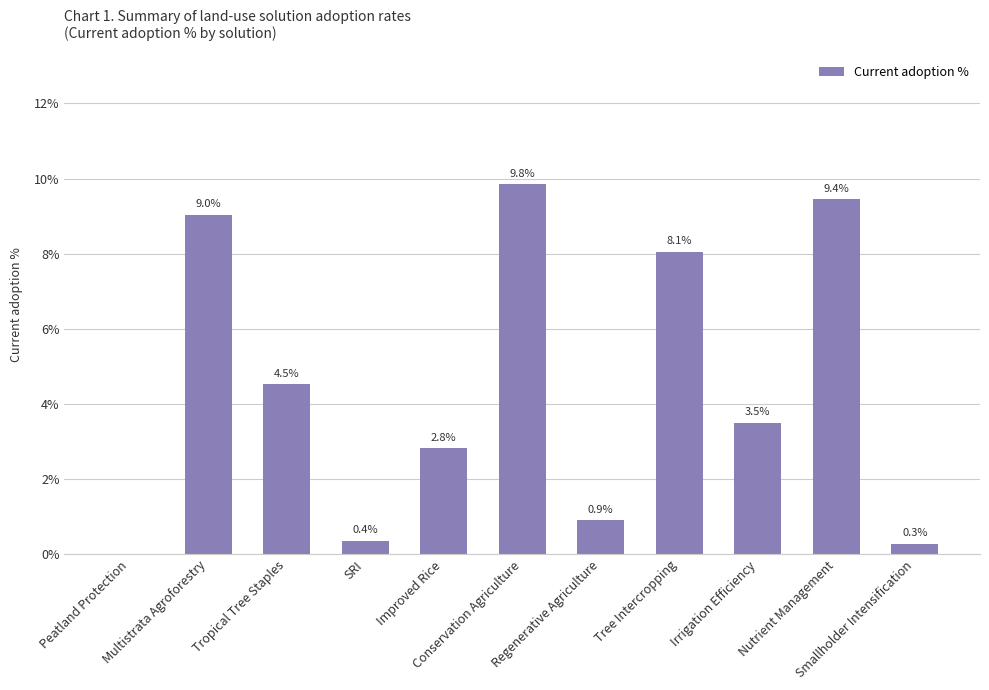

List the labels in order of value, smallest first.

Peatland Protection, Smallholder Intensification, SRI, Regenerative Agriculture, Improved Rice, Irrigation Efficiency, Tropical Tree Staples, Tree Intercropping, Multistrata Agroforestry, Nutrient Management, Conservation Agriculture